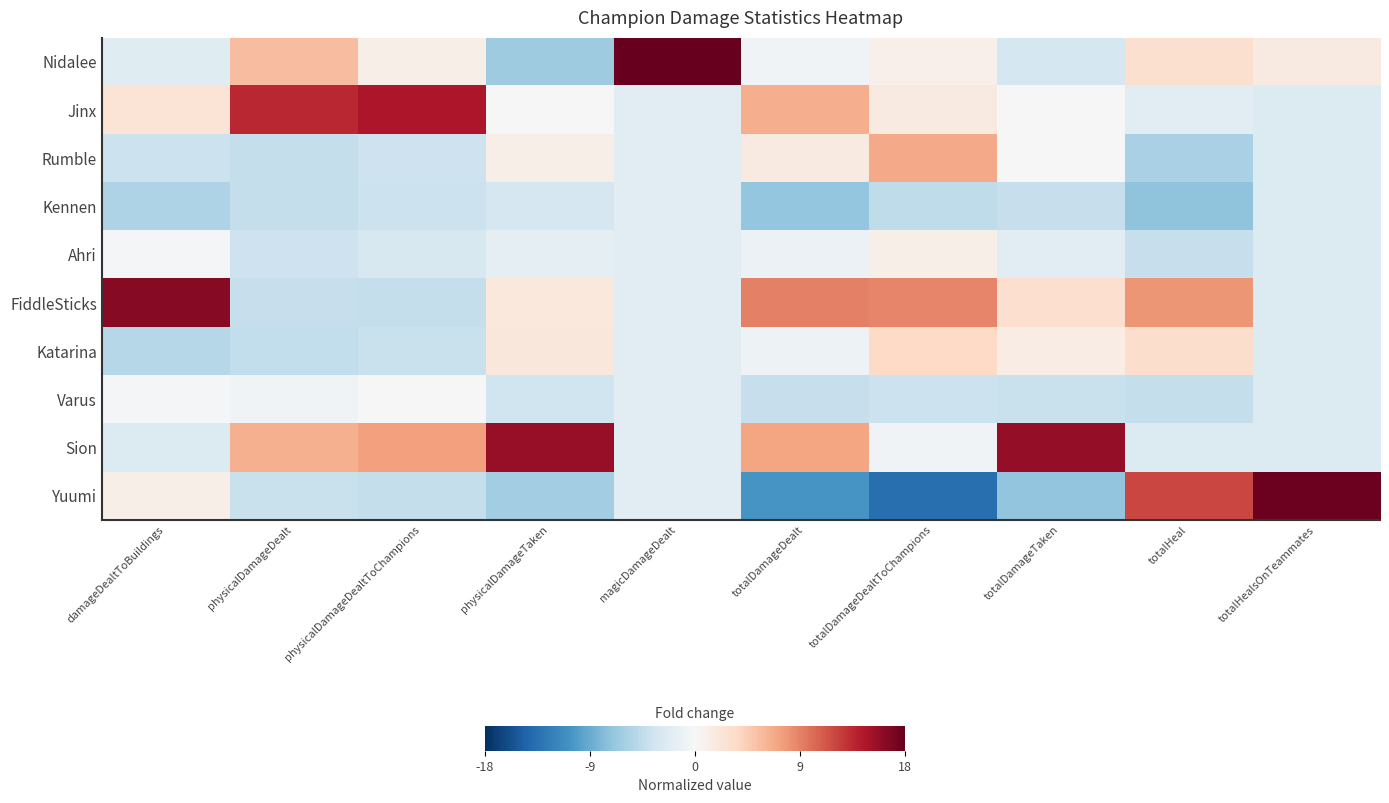

Which series has the largest total across all categories?

Sion